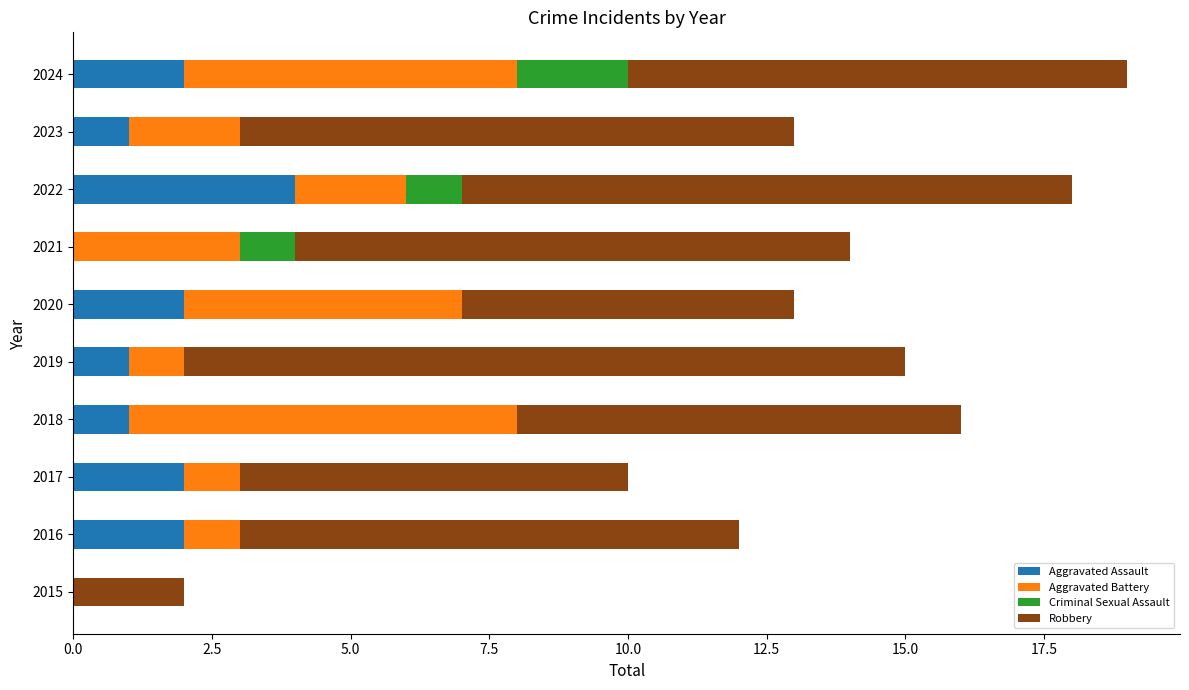

What is the total value across all series at 2016?

12